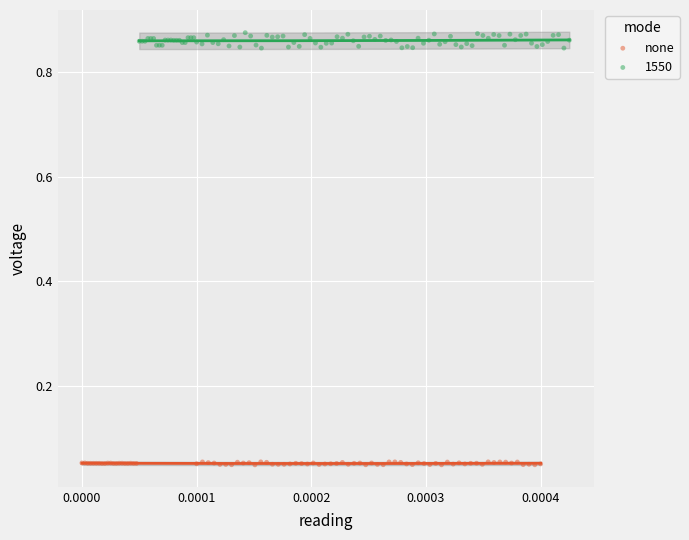

Which series contains the highest Y value?

1550